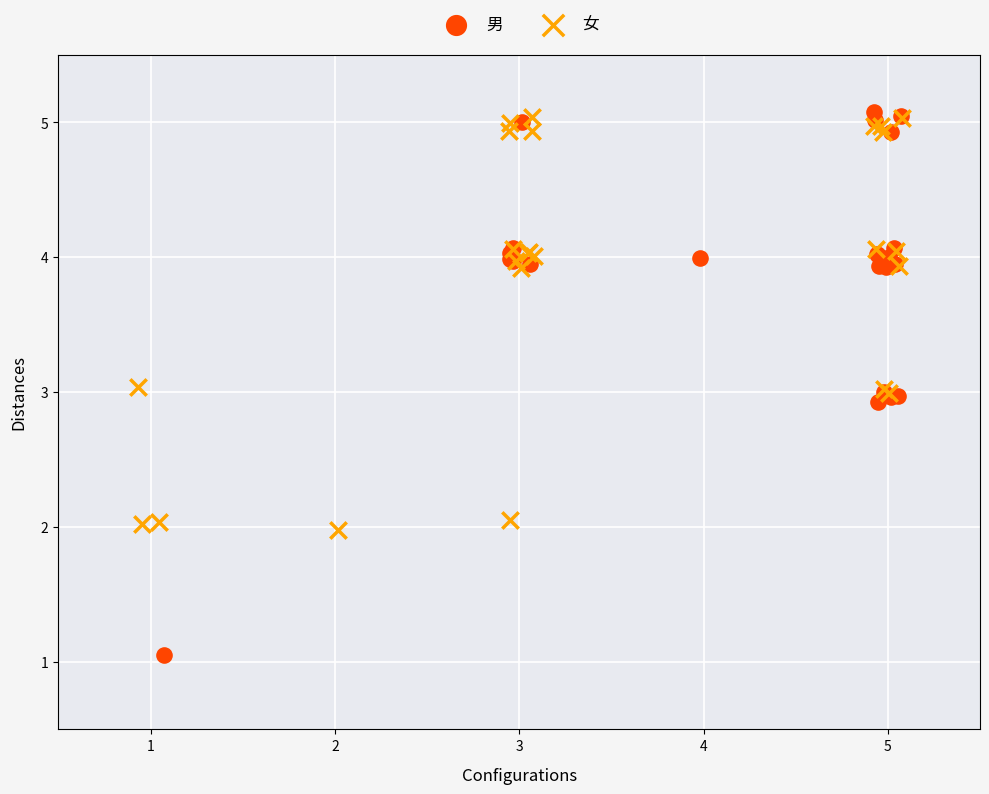

Which series contains the lowest Y value?

男